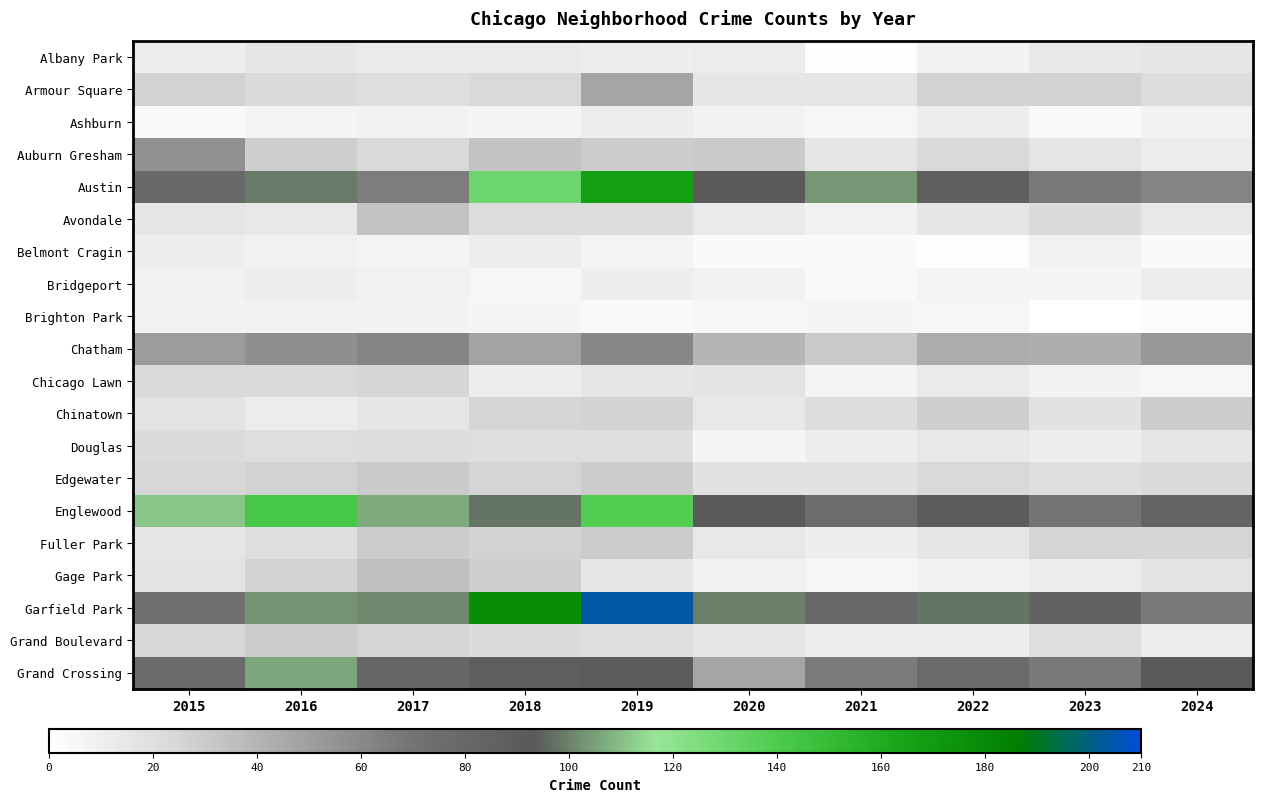

Which series has the widest spread of values?

Garfield Park